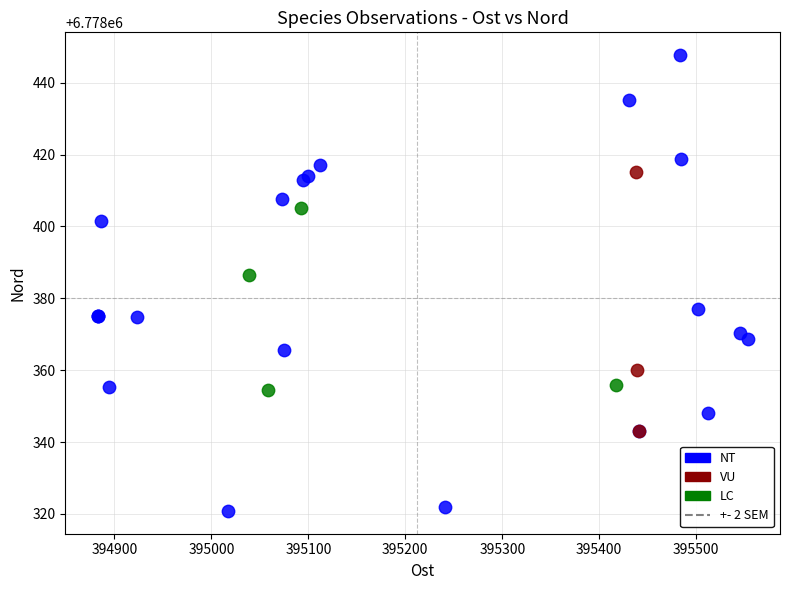

Which series has the largest Y range (max minus min)?

NT